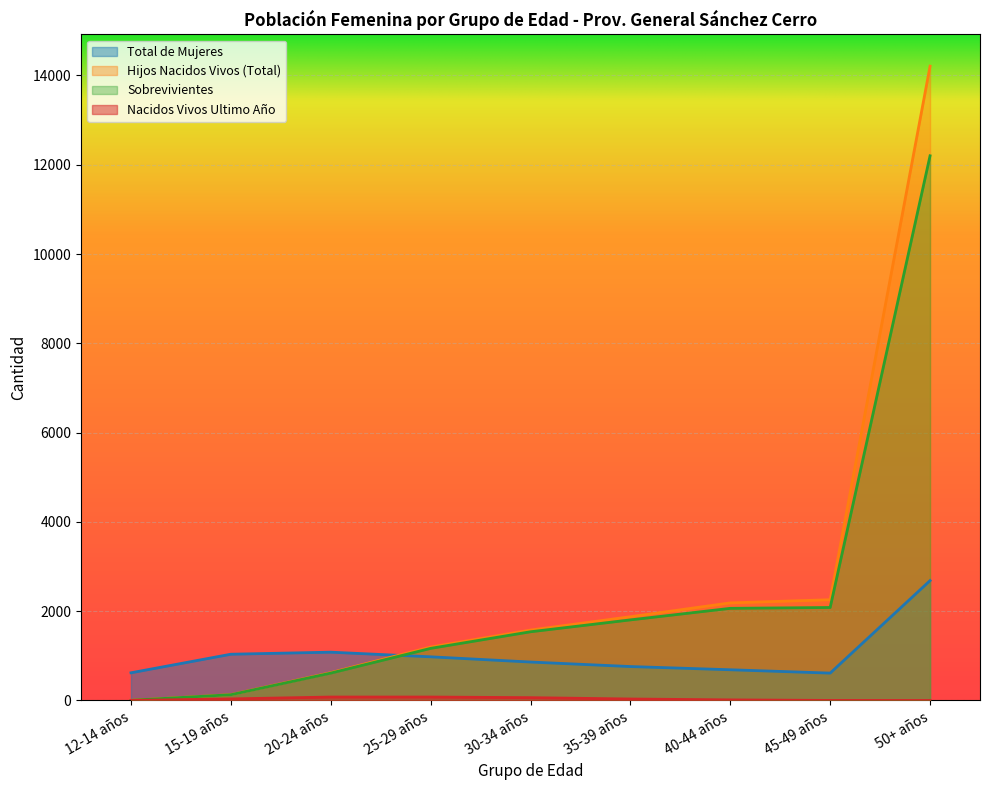

How many lines are shown in the chart?

4